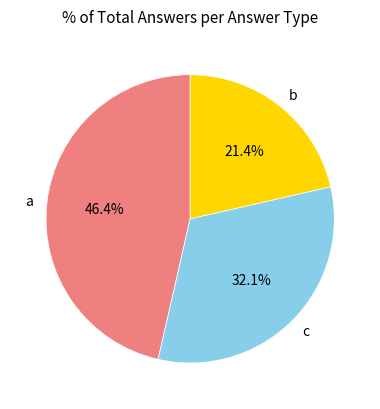

To the nearest percent, what is the combined percentage of a and b?

68%